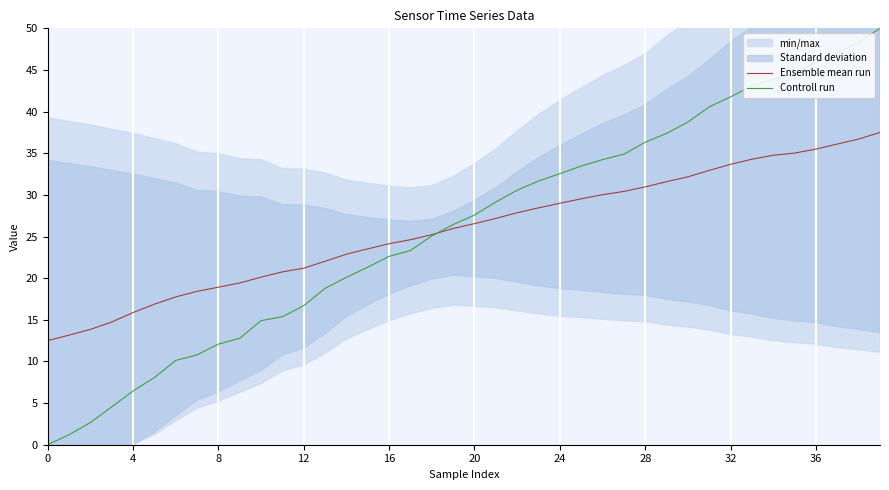

At which category does the chart reach its peak across all series?

39